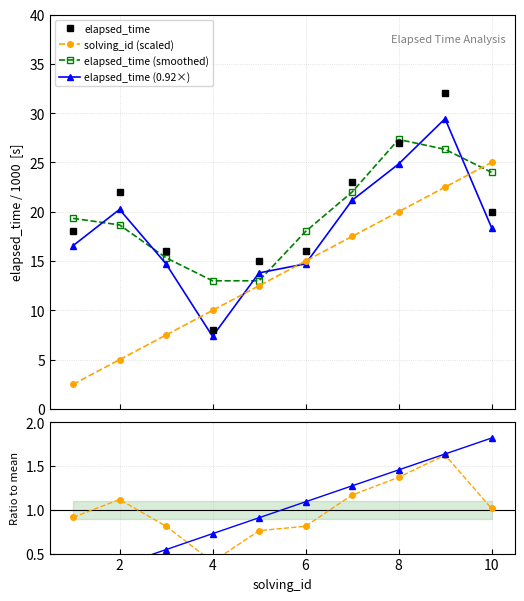

True or false: solving_id (scaled) and ratio solving_id intersect in this chart.

False